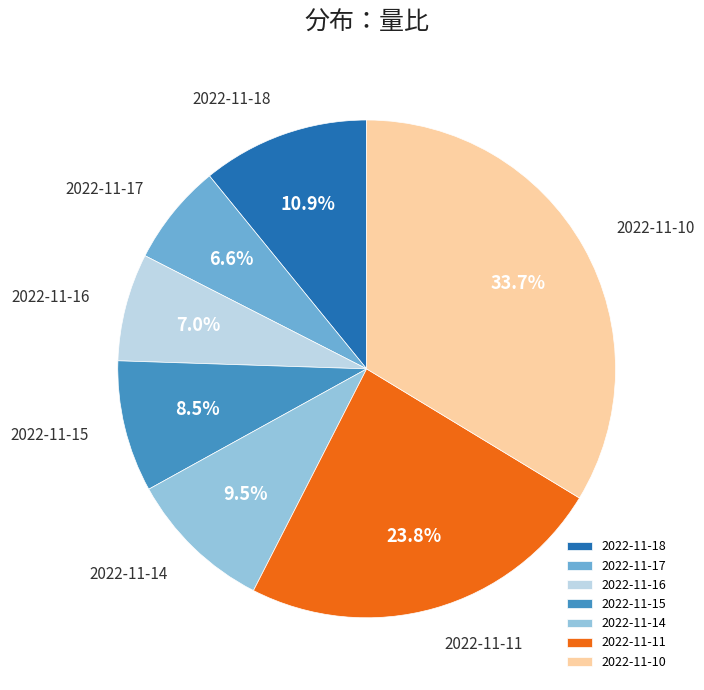

How much of the chart is everything except 2022-11-10?

66.3%